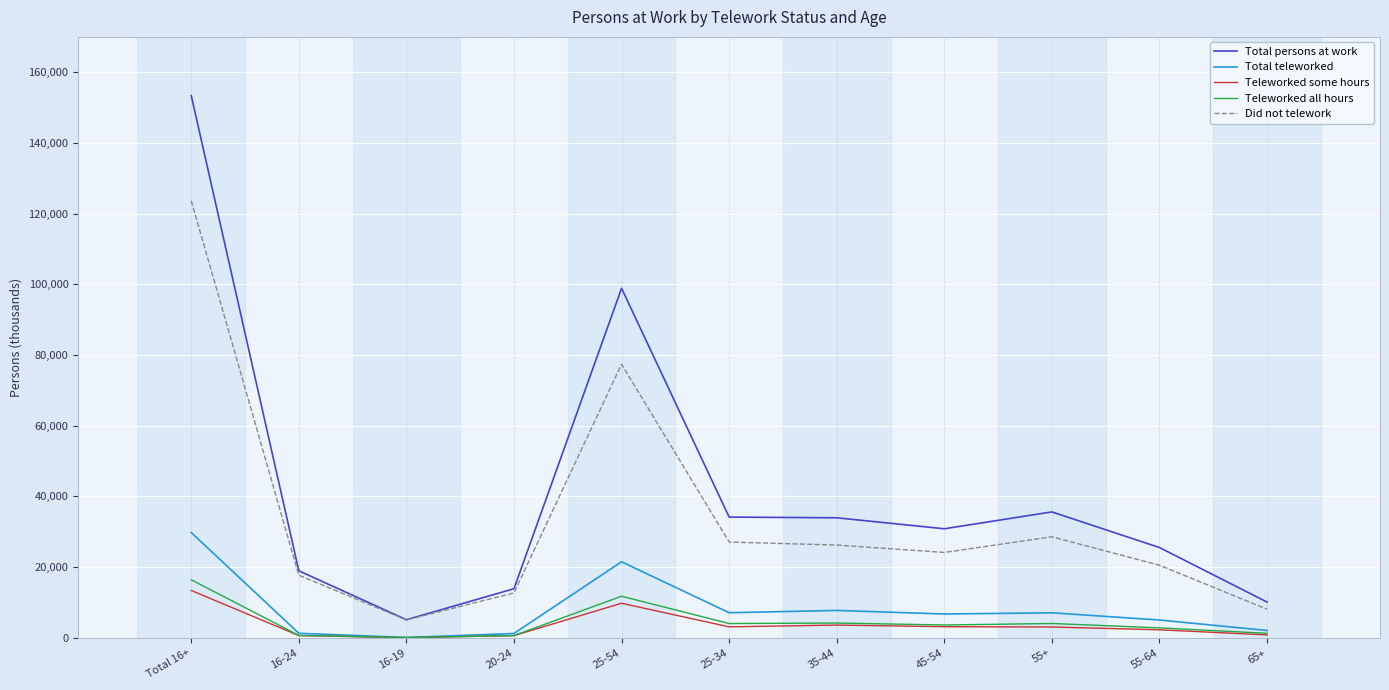

True or false: Teleworked all hours has a value of 4145 at 35-44.

True